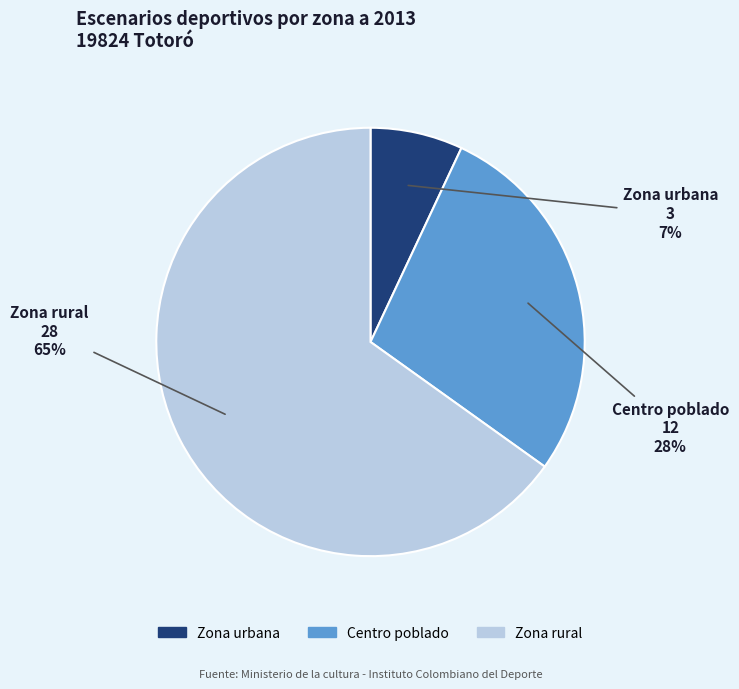

How many segments does this pie chart have?

3